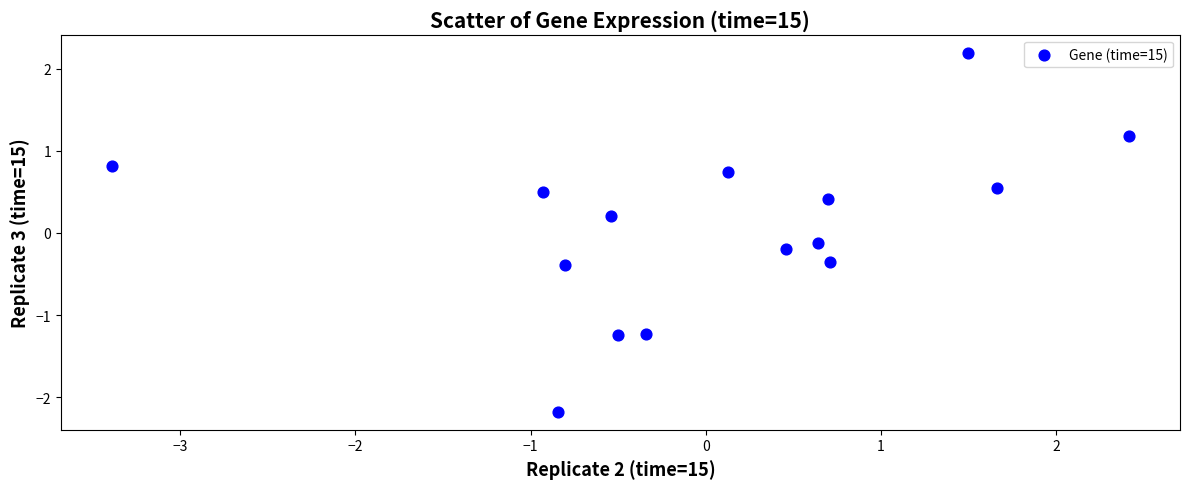

What is the range of Y values (max minus min)?

4.4